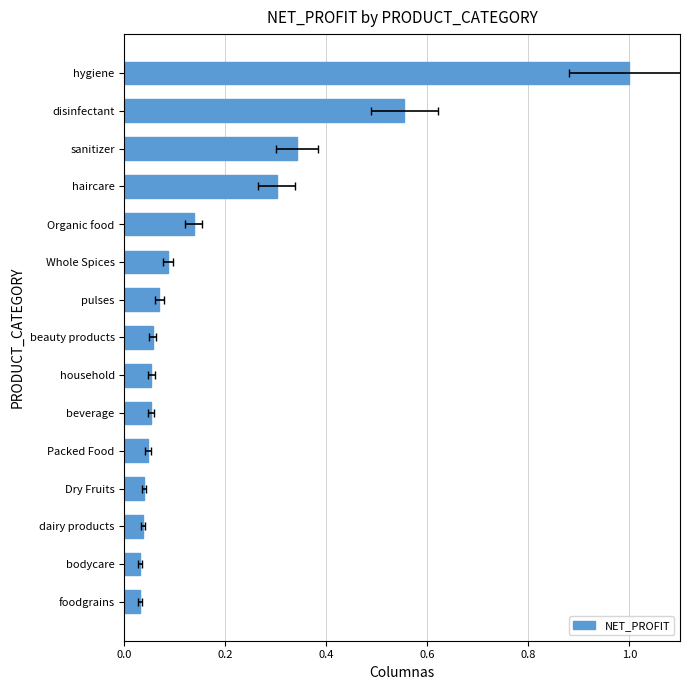

What is the sum of all values?

2.8